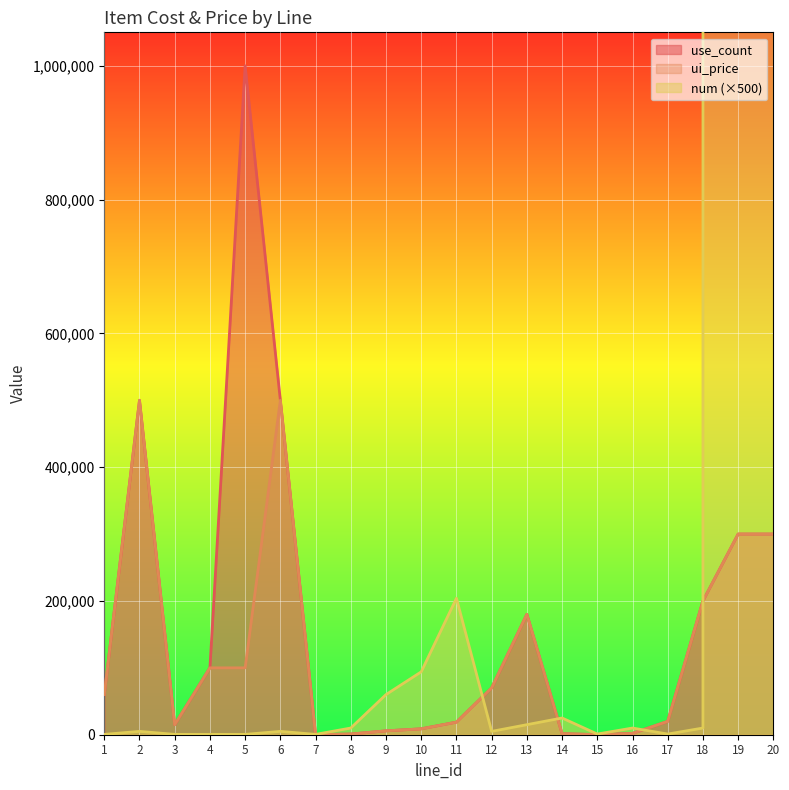

Is it true that use_count equals 103357 at 12?

False